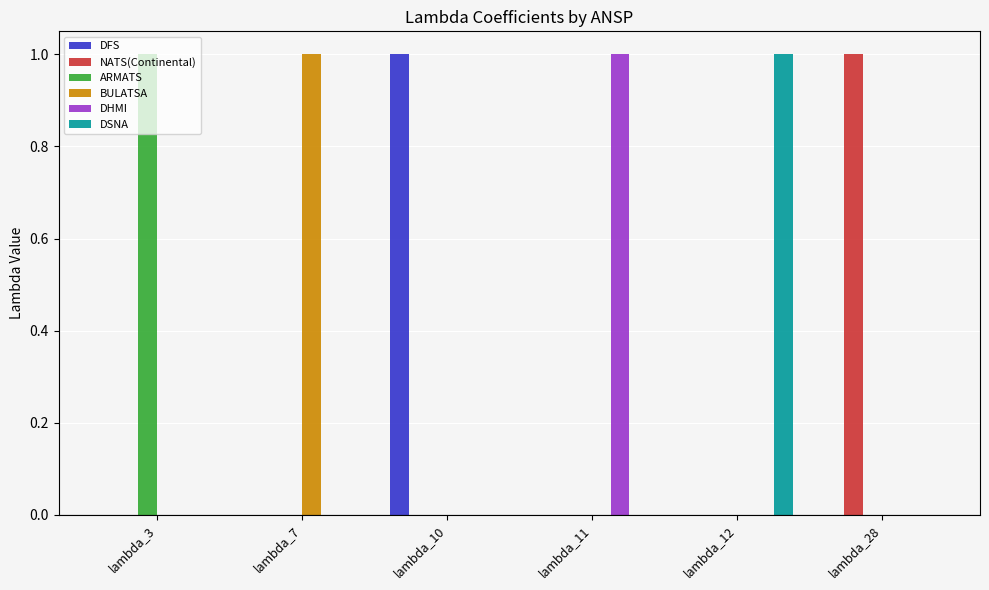

How many distinct data groups are displayed?

6